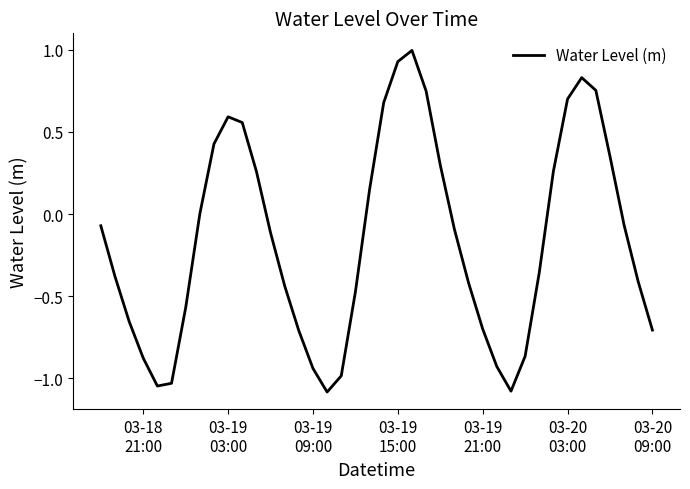

What is the greatest value displayed?

1.0